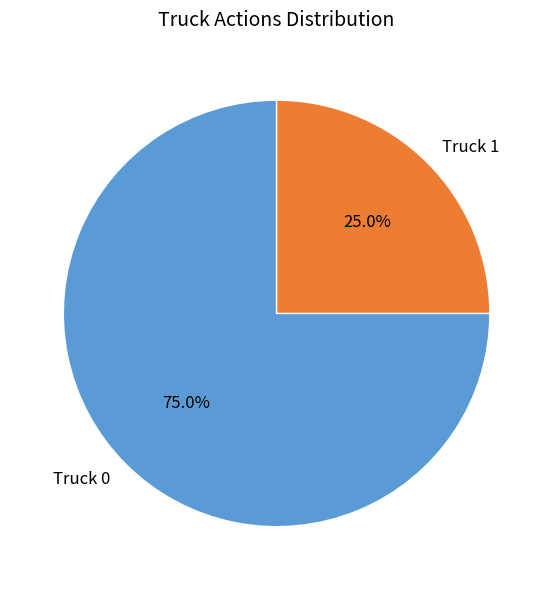

Is there a majority slice in this chart?

Yes